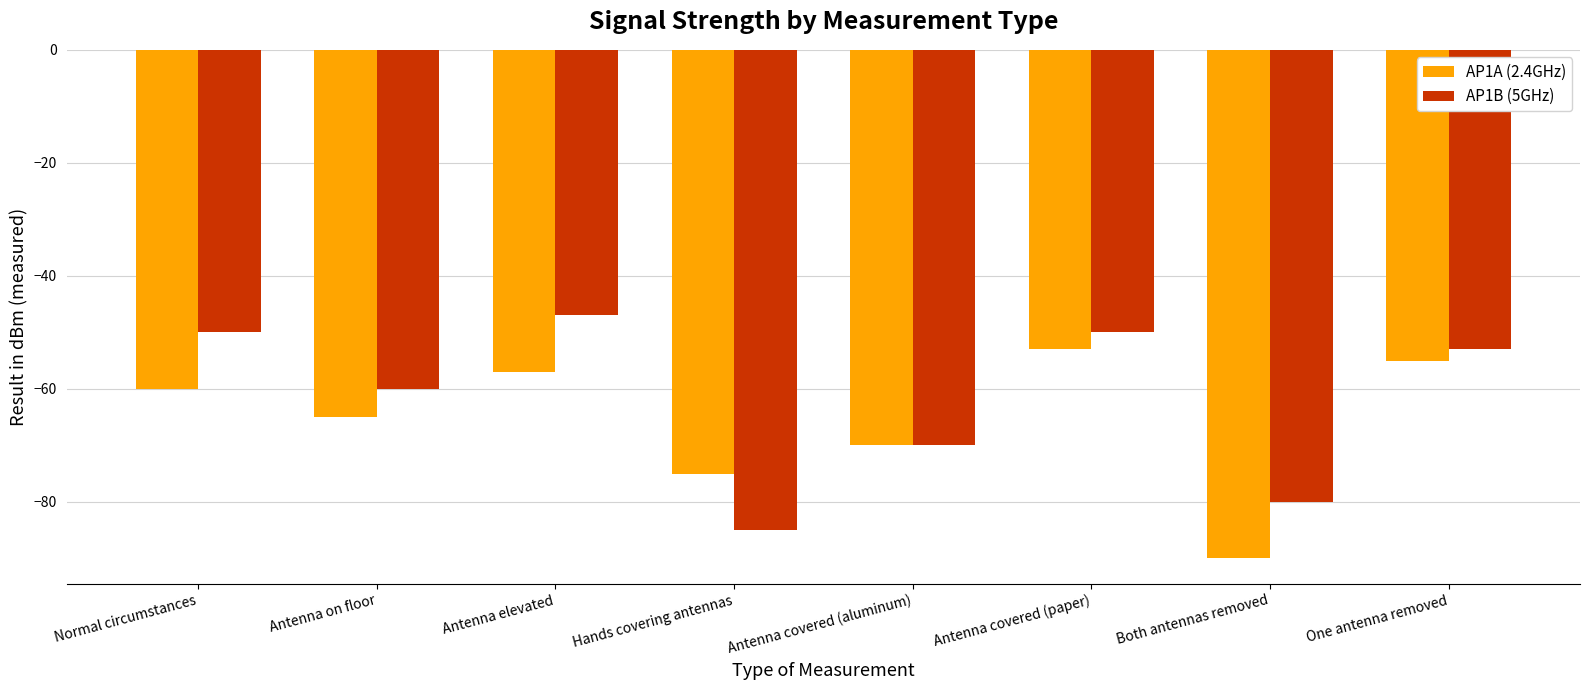

Is the value of AP1B (5GHz) at Antenna covered (paper) greater than the value of AP1A (2.4GHz) at One antenna removed?

Yes